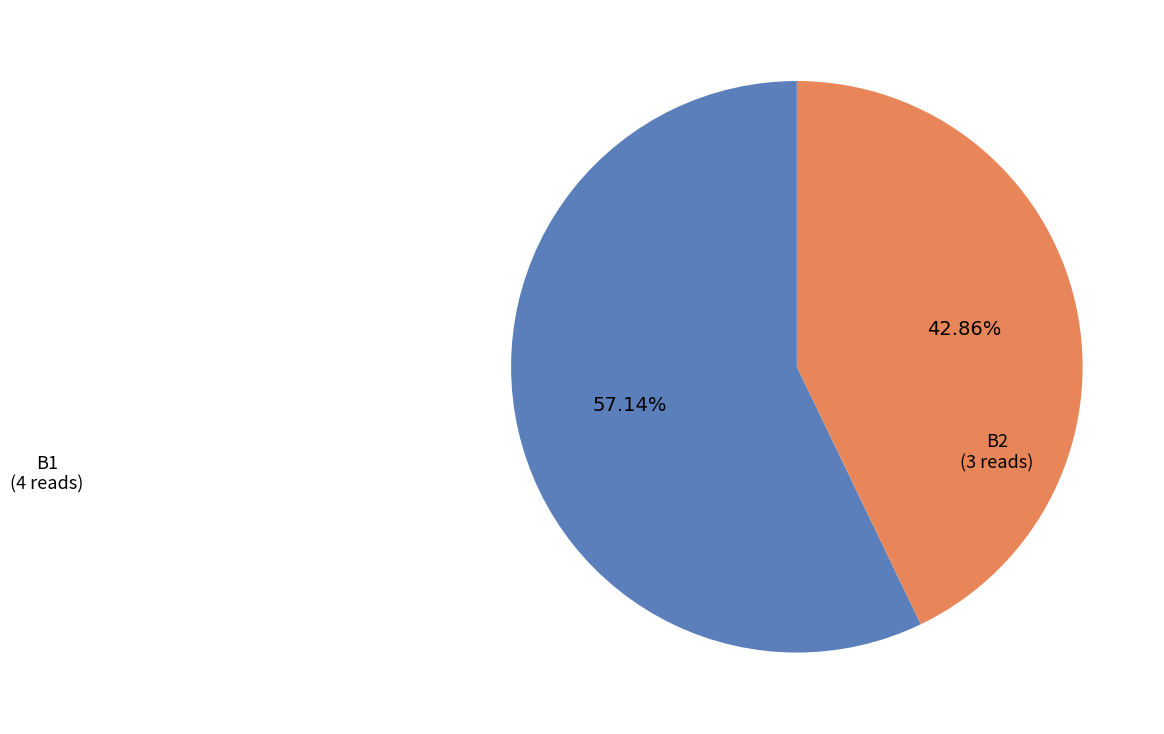

Is there a majority slice in this chart?

Yes